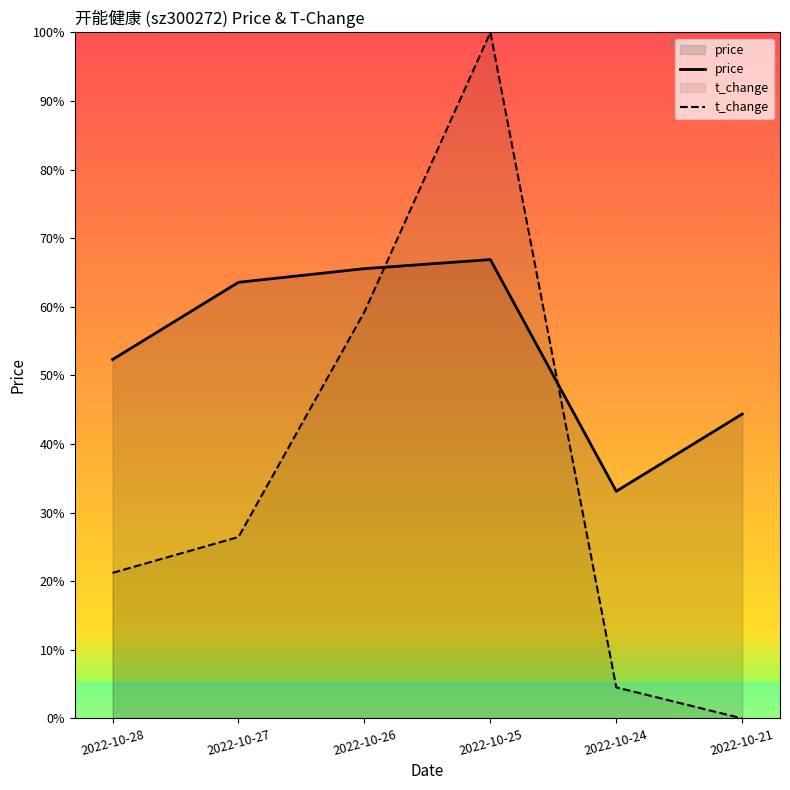

Reading right to left, extract all data points from this chart.

price: 5.3	5.1	5.6	5.6	5.5	5.4
t_change: 4.6	4.7	6.1	5.5	5.0	4.9